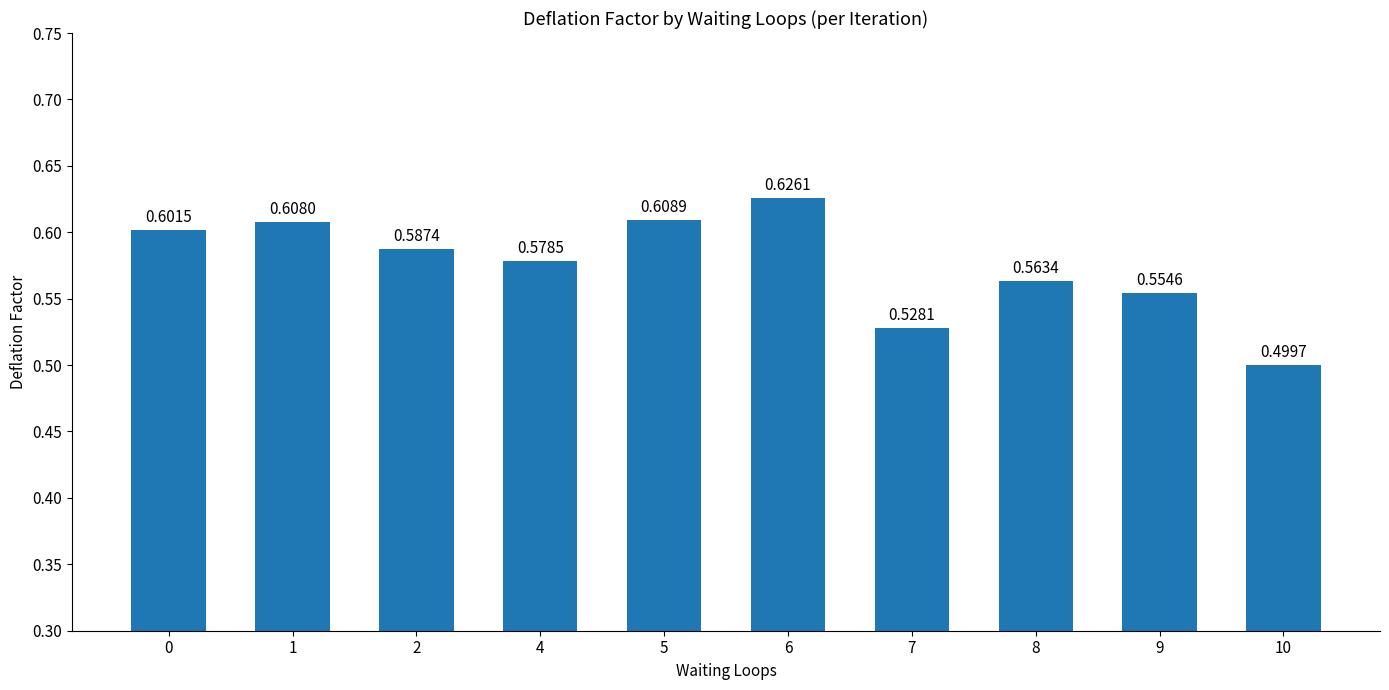

What is the change in value from 5 to 10?

-0.1